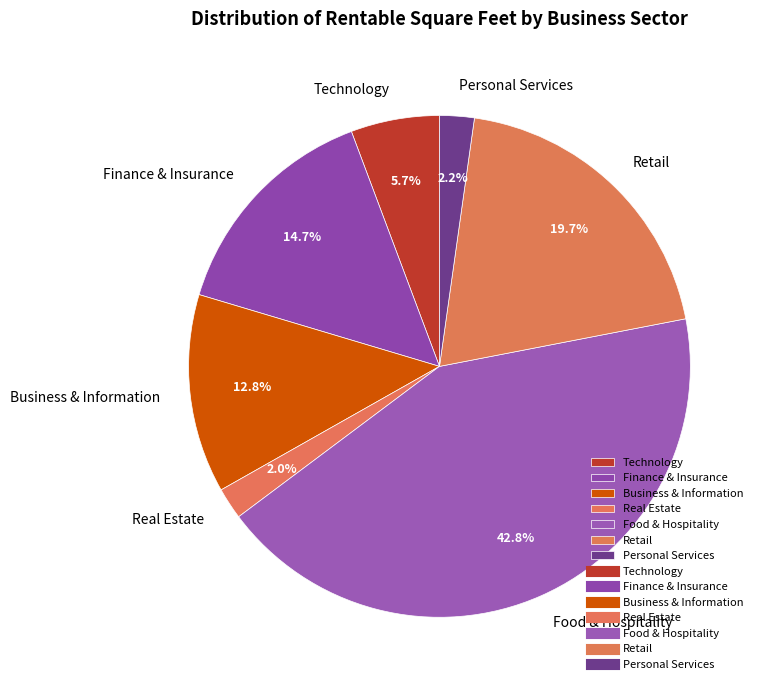

To the nearest percent, what is the difference between the largest and smallest slice percentages?

41%